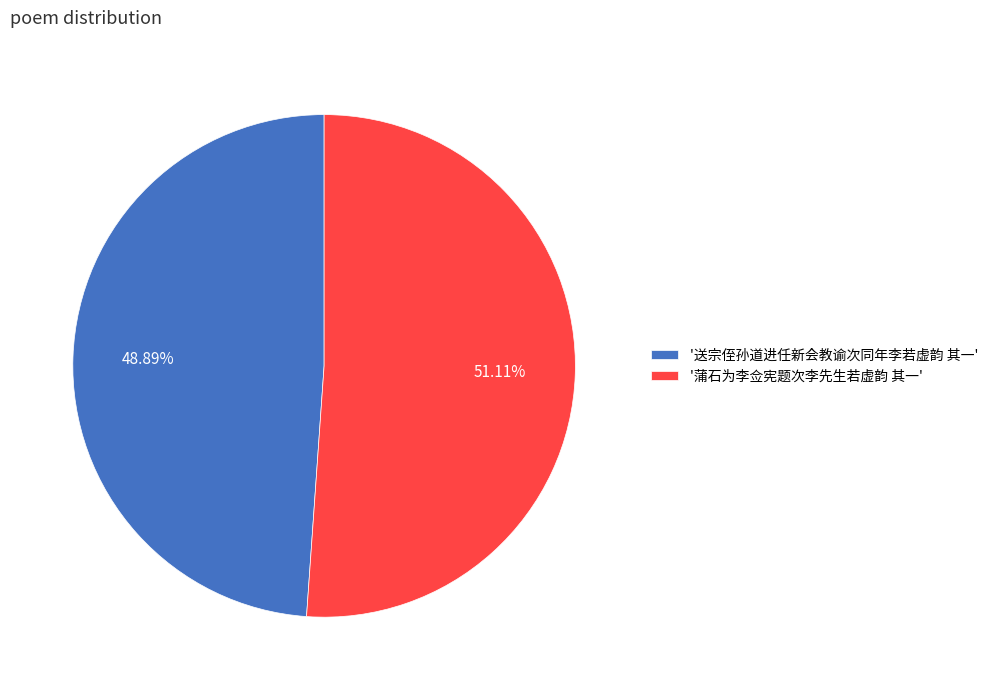

Which slice is the smallest?

'送宗侄孙道进任新会教谕次同年李若虚韵 其一'